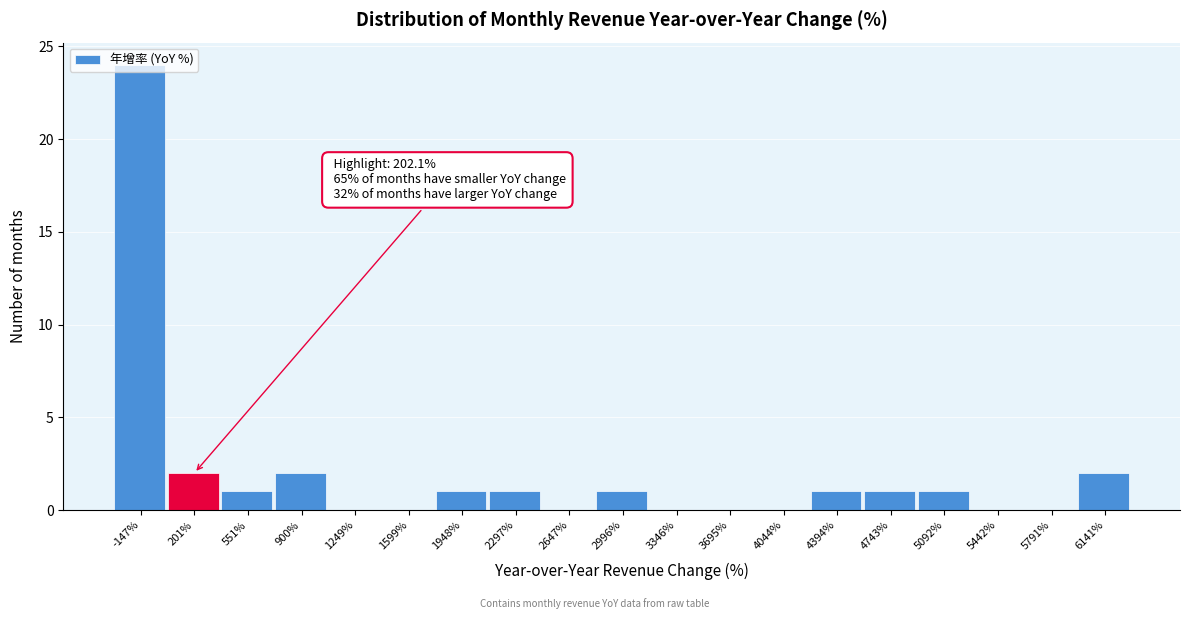

Is it true that the value at 4743% is 2?

False